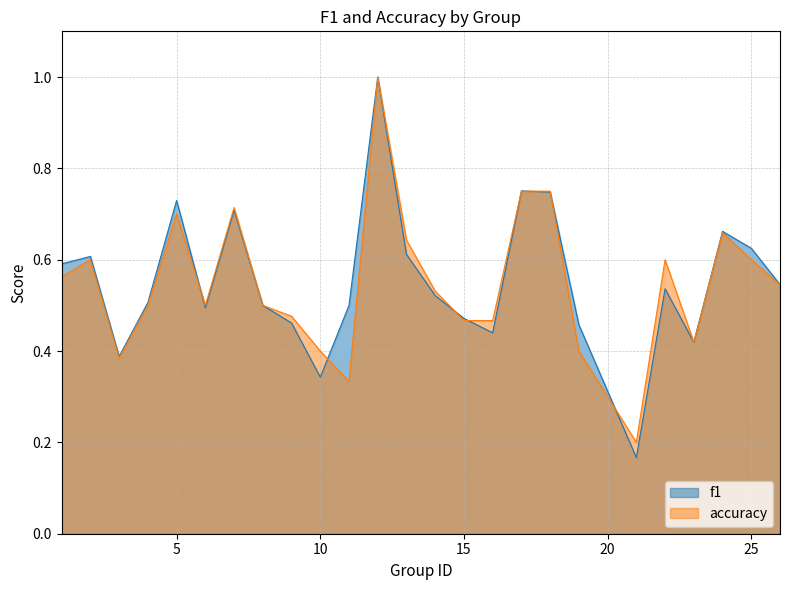

Does the chart have visible grid lines?

Yes